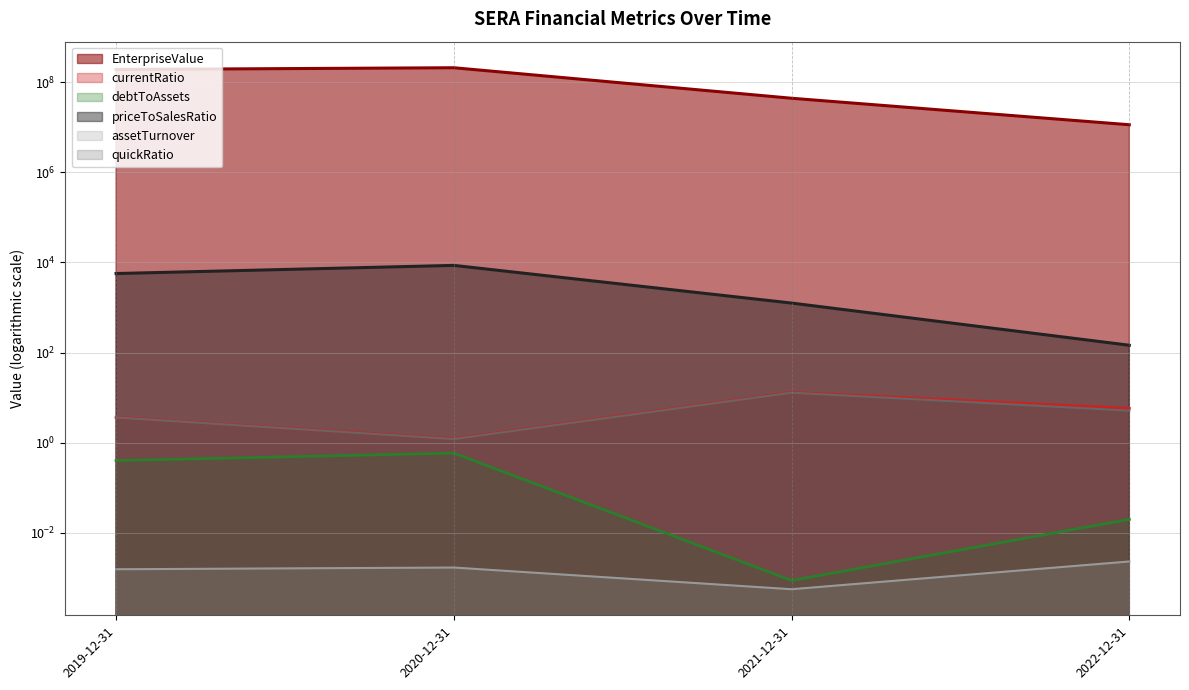

How many values in the priceToSalesRatio series exceed 5685?

2